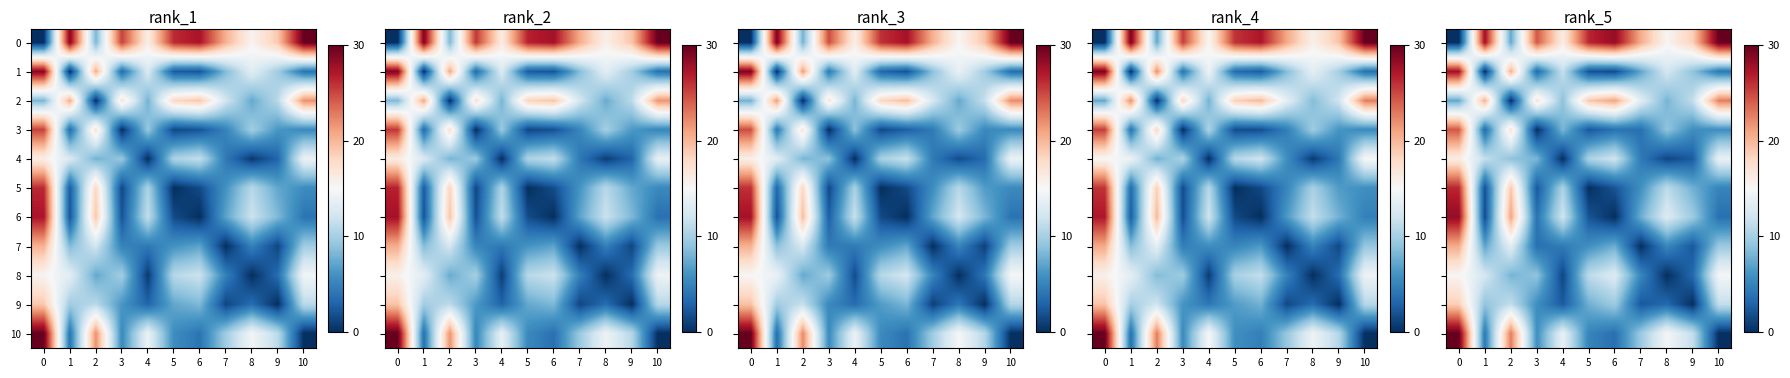

What is the sum of the row_5 values at 7 and 2?

24.9